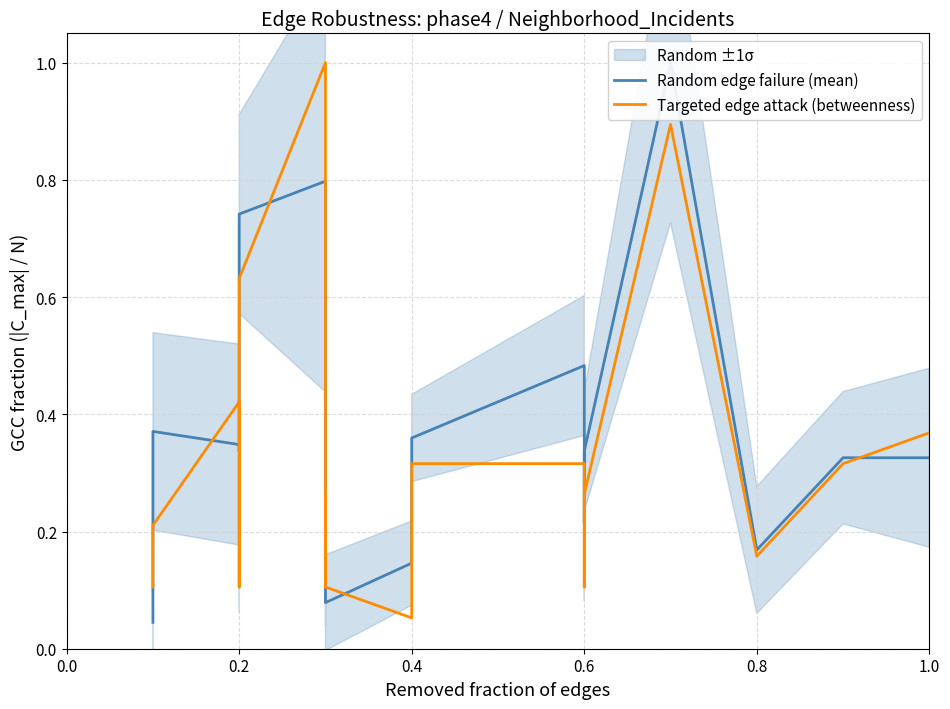

What is the difference between the second highest and second lowest values in the Targeted edge attack (betweenness) series?

0.8